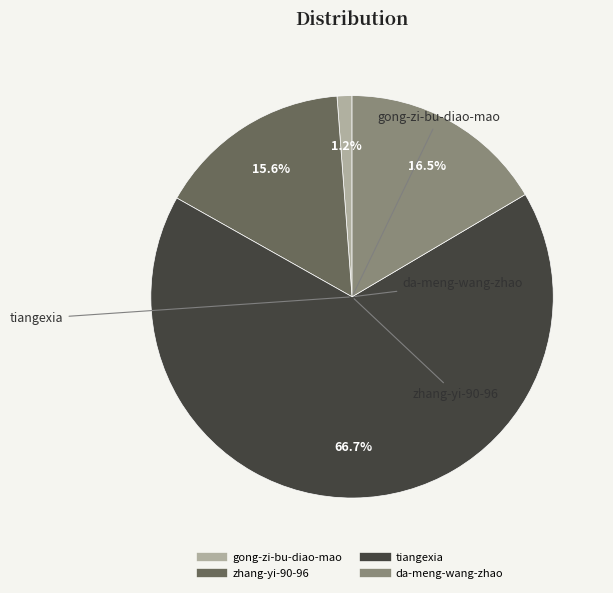

Which has a higher value, da-meng-wang-zhao or gong-zi-bu-diao-mao?

da-meng-wang-zhao